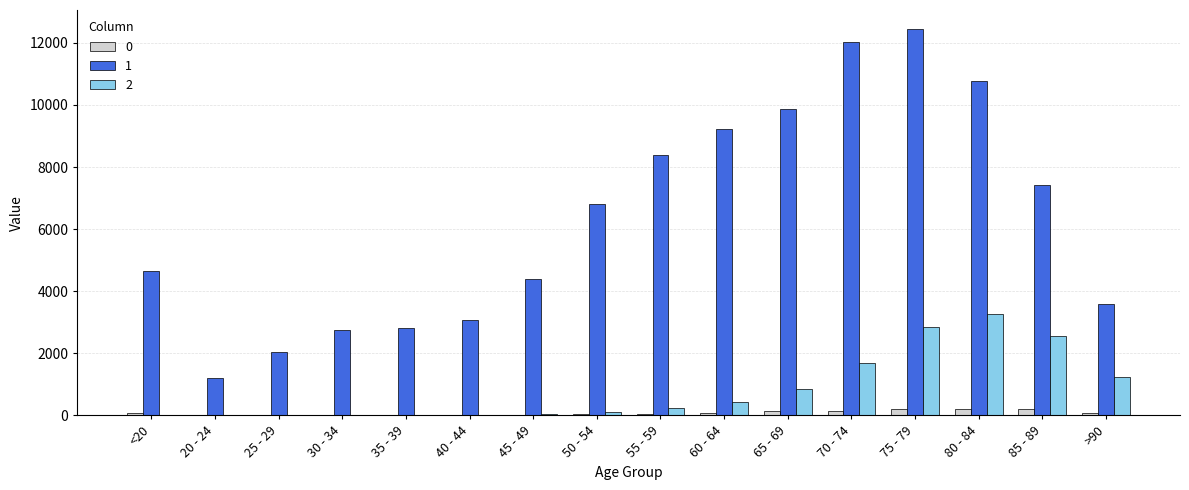

What are all the series names shown in the legend?

0, 1, 2